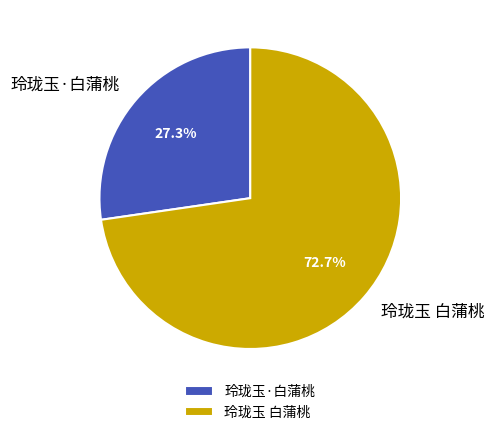

Count the number of slices in the pie.

2